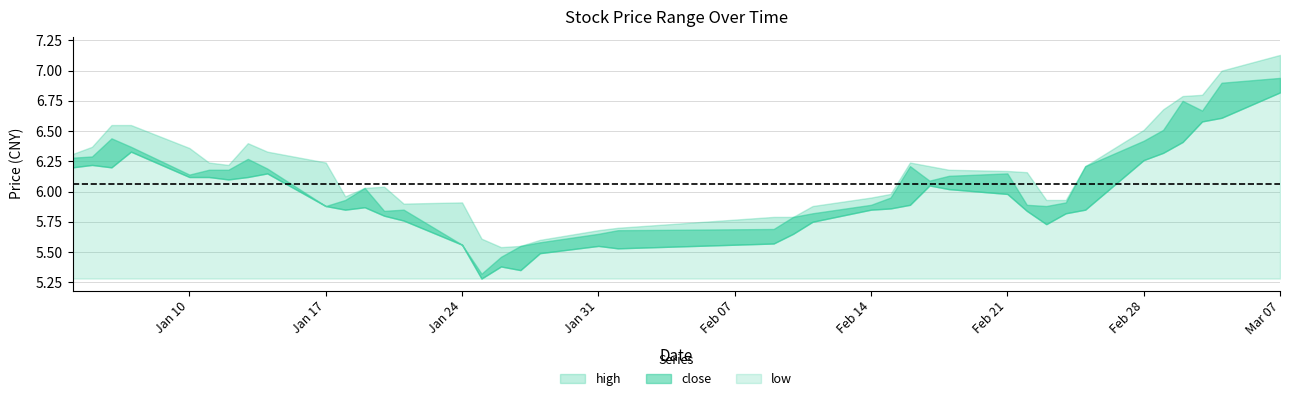

What value does the close series have at 2011-01-20?

5.8